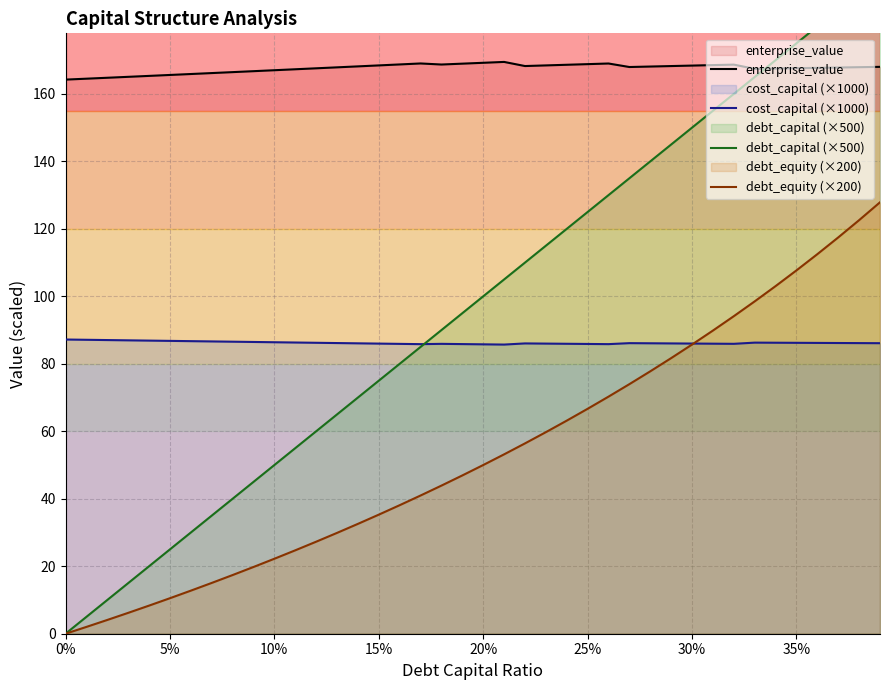

True or false: enterprise_value and debt_equity (×200) intersect in this chart.

False